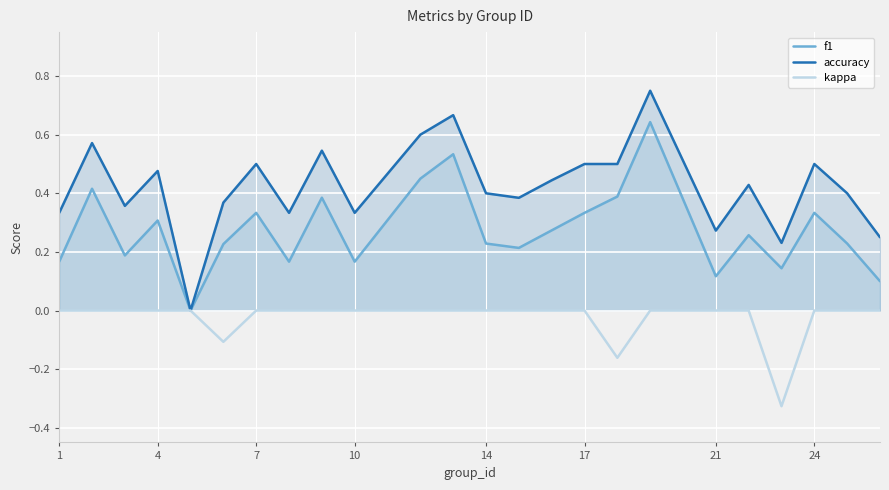

At 10, list the series in order from smallest to largest.

kappa, f1, accuracy